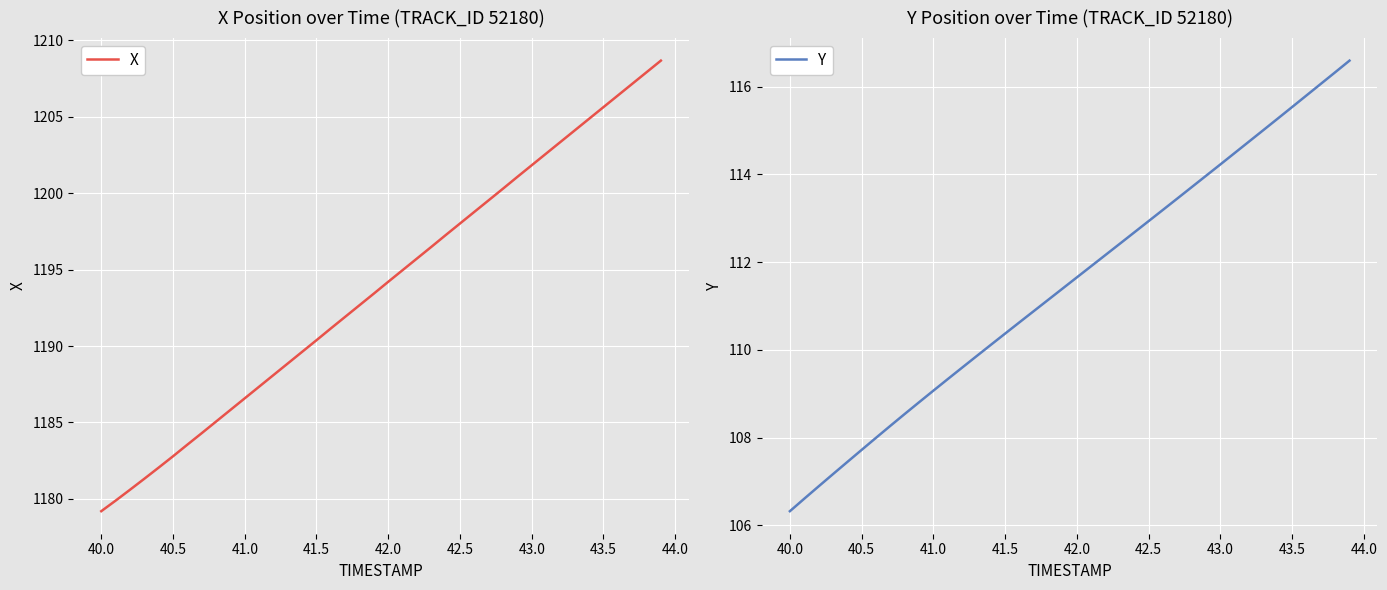

The value of Y at 41.5 is 68.5. True or false?

False